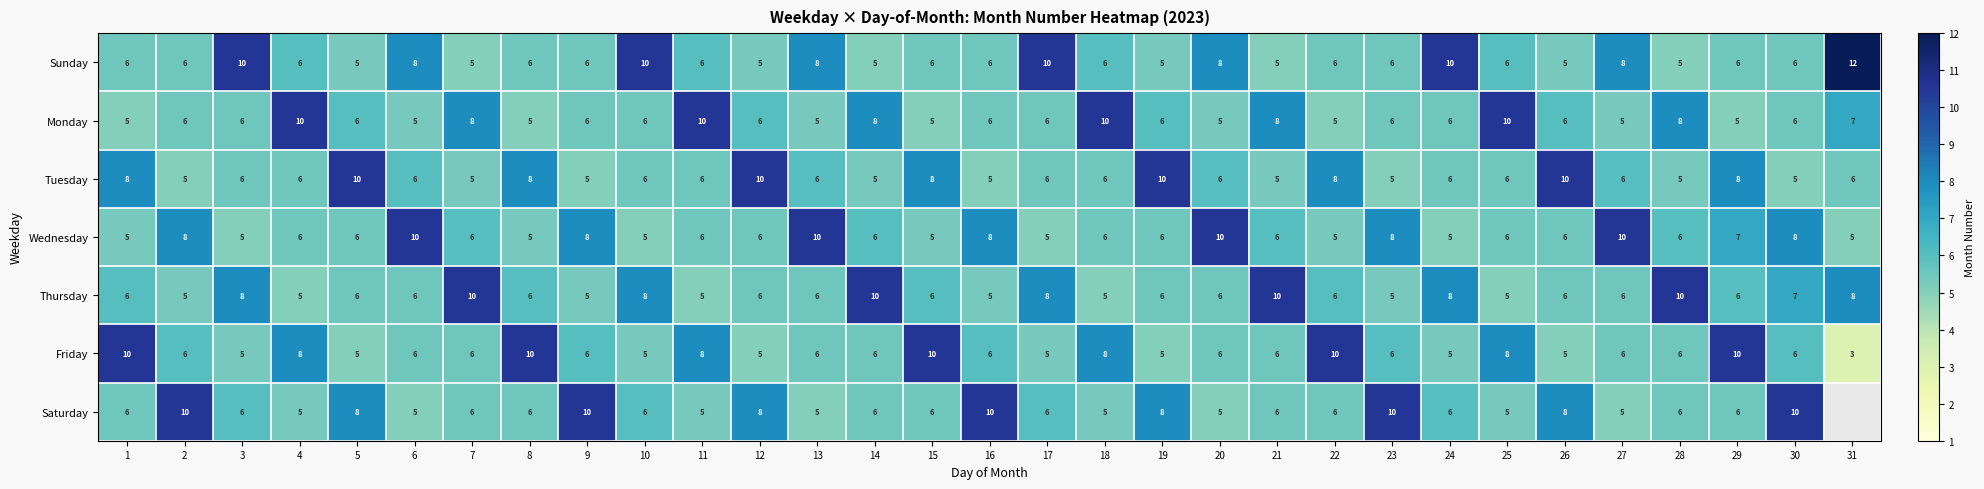

What is the difference between the highest and lowest values at 16?

5